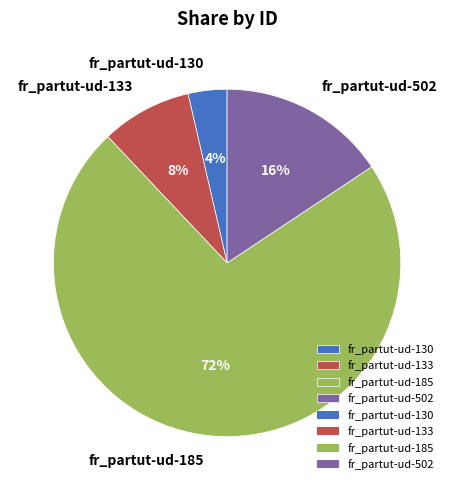

To the nearest percent, what is the combined percentage of fr_partut-ud-502 and fr_partut-ud-185?

88%